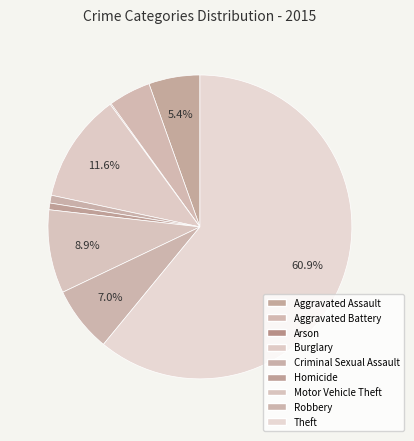

What is the change in value from Criminal Sexual Assault to Robbery?

+52